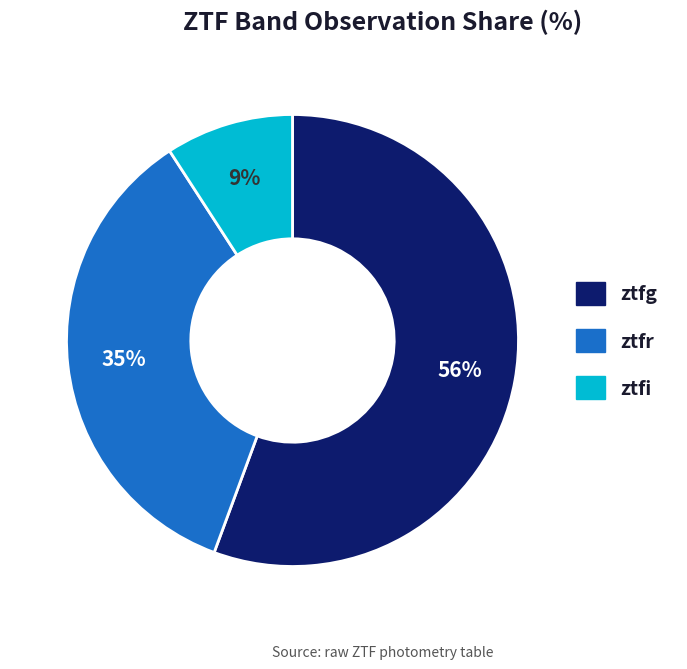

Combined, do ztfi and ztfg account for over 50%?

Yes